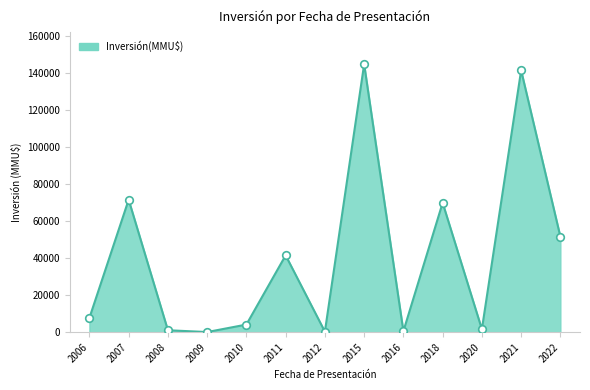

What is the change in value from 2011 to 2021?

+100115